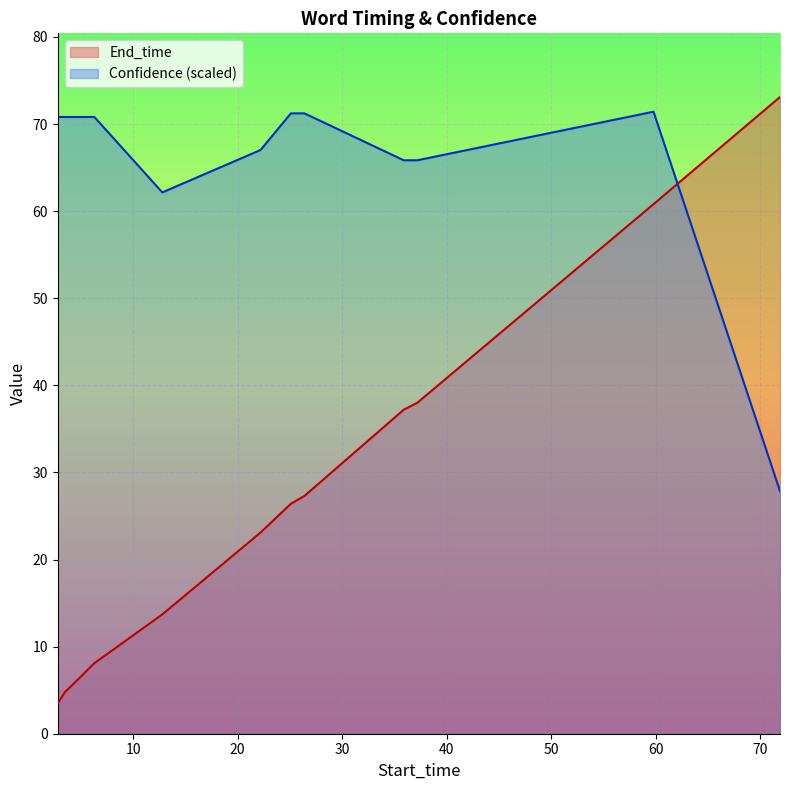

List the series in order of their overall mean, highest first.

Confidence (scaled), End_time